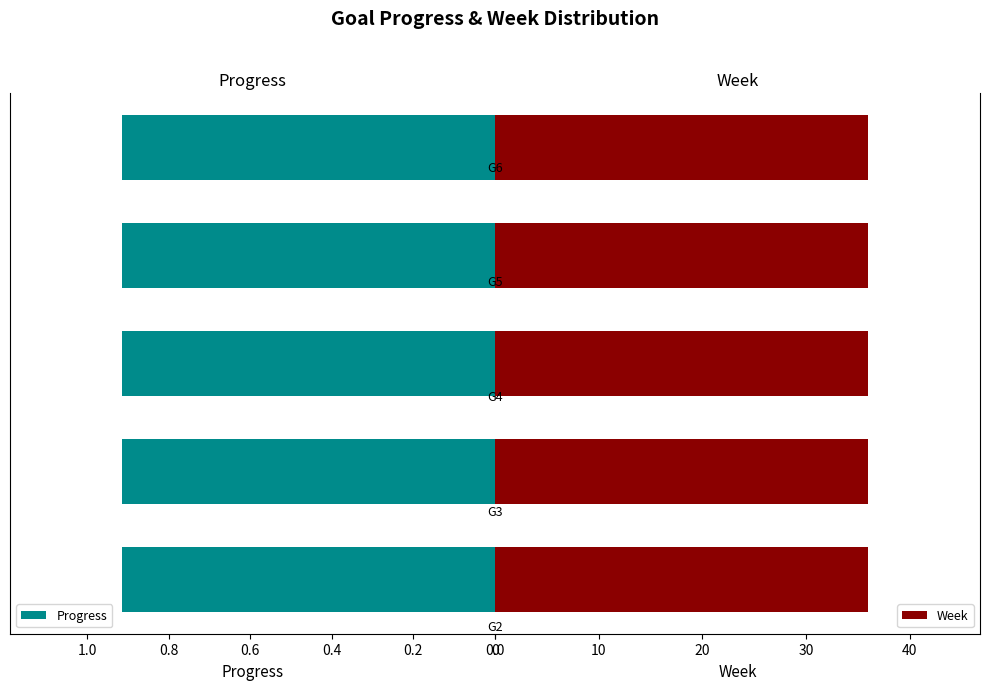

Rank the series by their maximum value, from lowest to highest.

Progress, Week